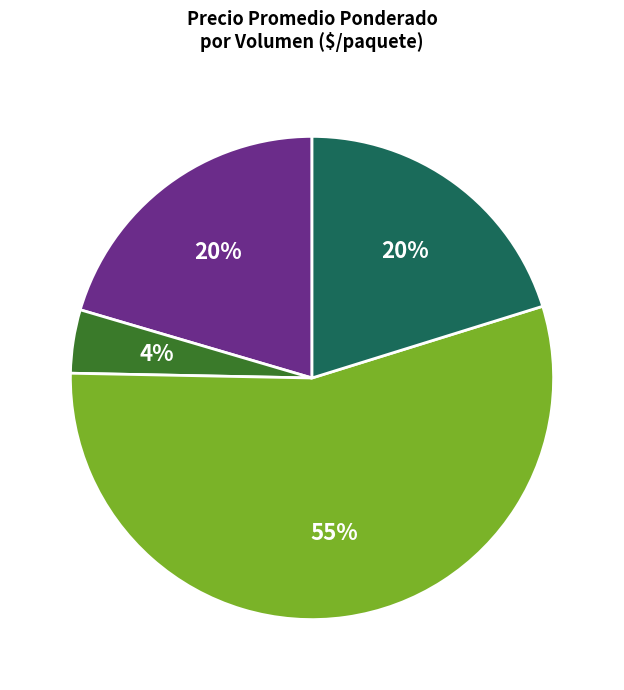

Is there any slice that represents more than half of the pie?

Yes